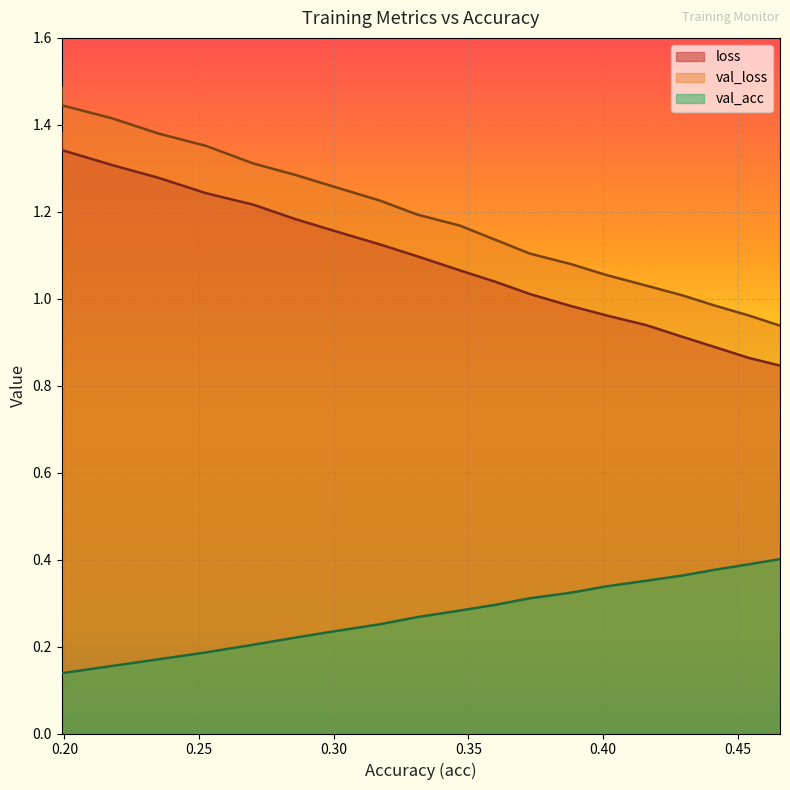

What is the maximum value shown in the chart?

1.5